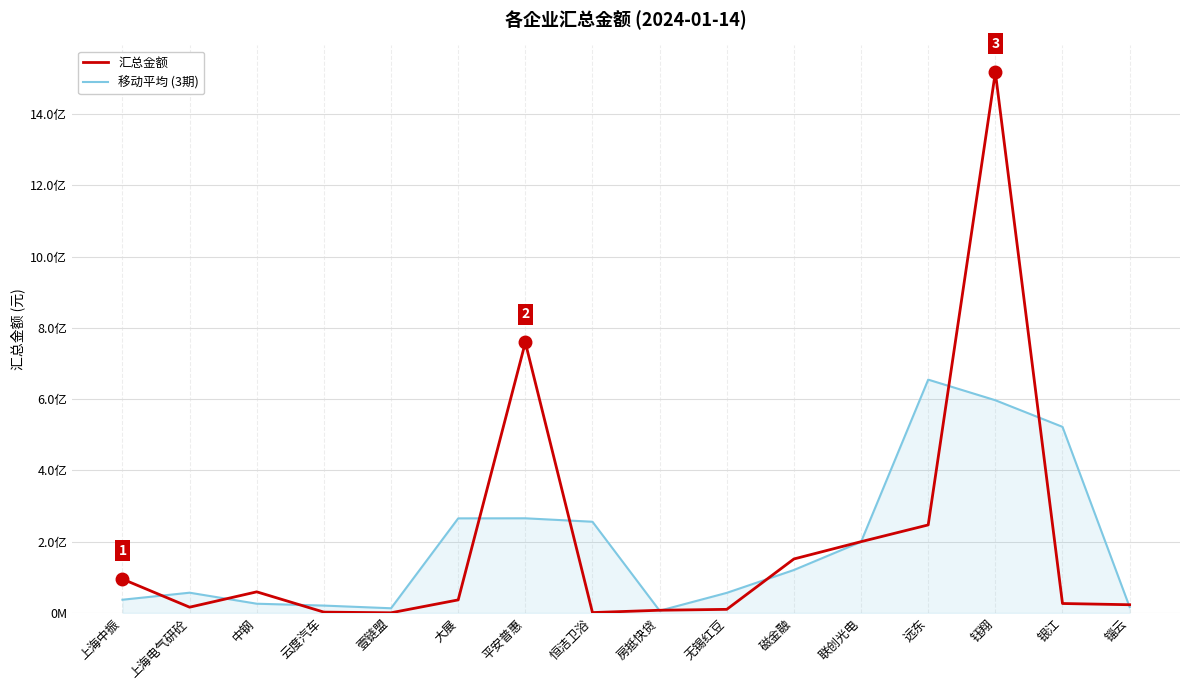

At which label does 移动平均 (3期) reach its peak?

远东